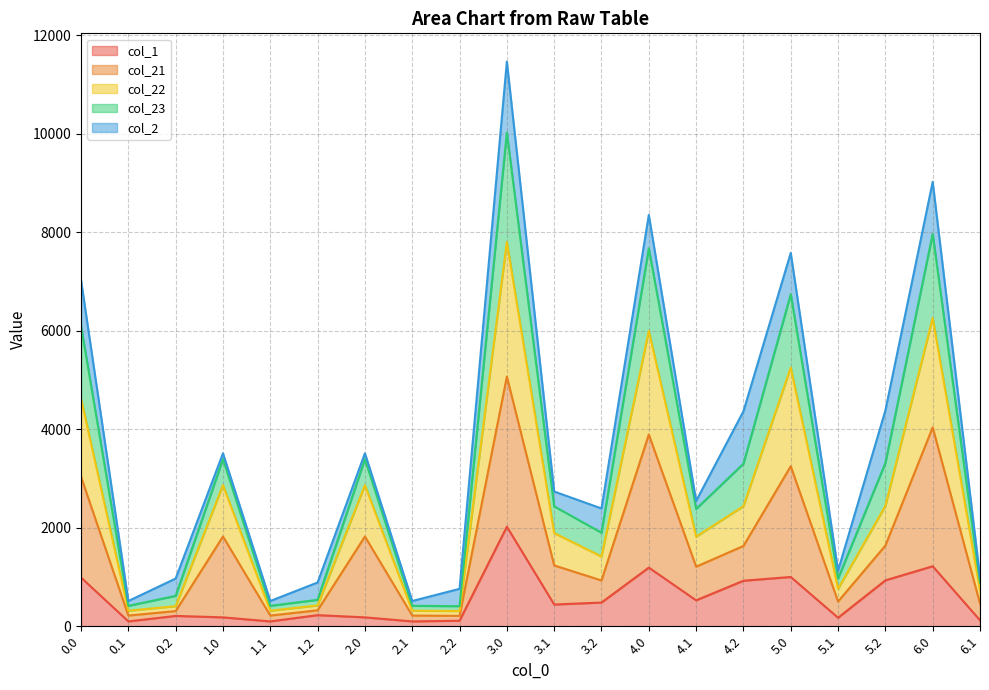

What is the smallest value displayed?

98.5